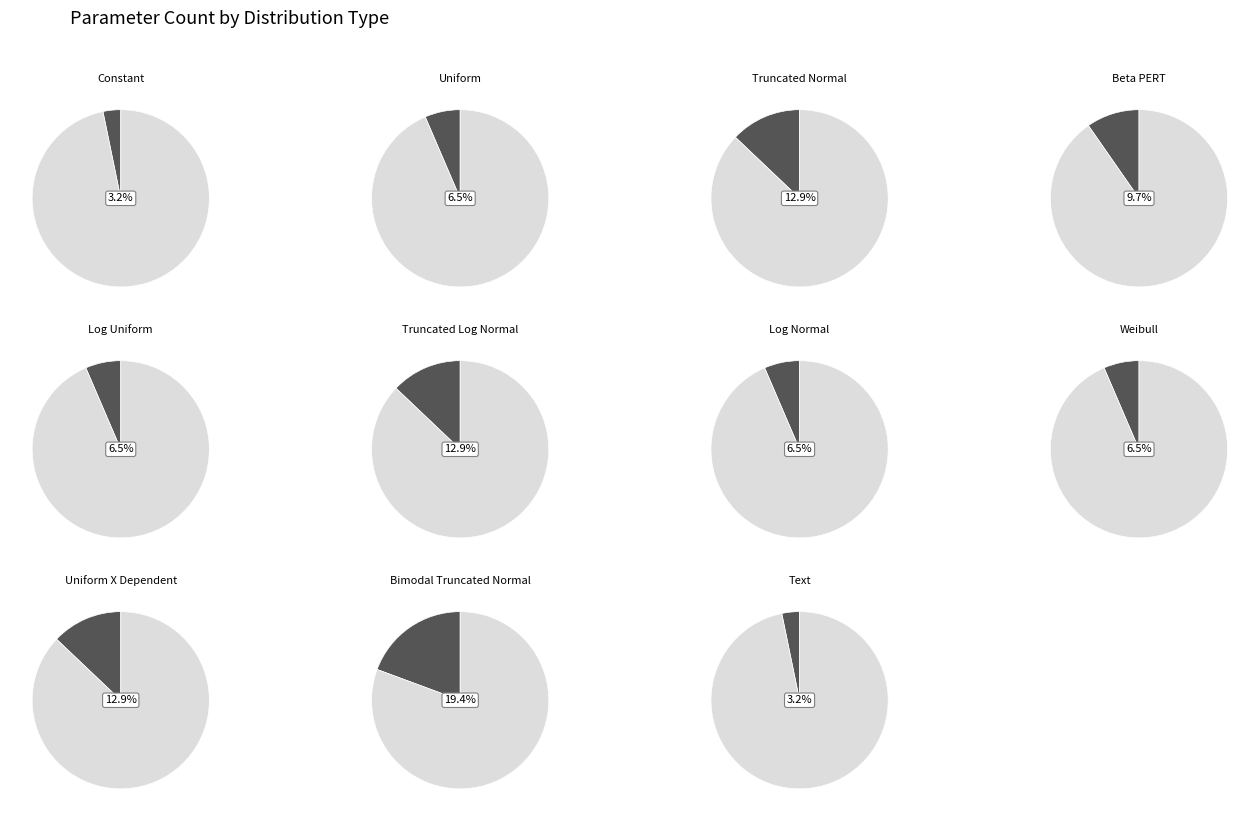

To the nearest percent, what is the combined percentage of Log Uniform and Text?

10%